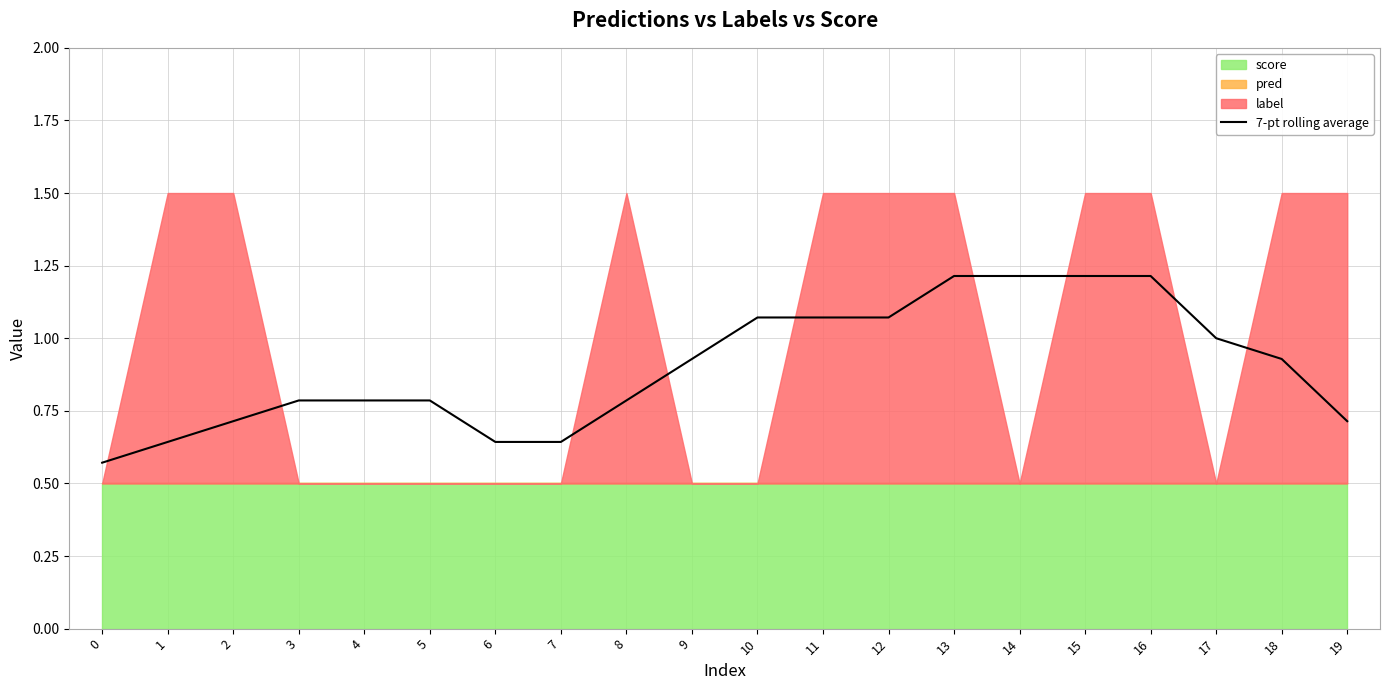

Reading right to left, transcribe all the data shown in this chart.

19=0.7	18=0.9	17=1.0	16=1.2	15=1.2	14=1.2	13=1.2	12=1.1	11=1.1	10=1.1	9=0.9	8=0.8	7=0.6	6=0.6	5=0.8	4=0.8	3=0.8	2=0.7	1=0.6	0=0.6